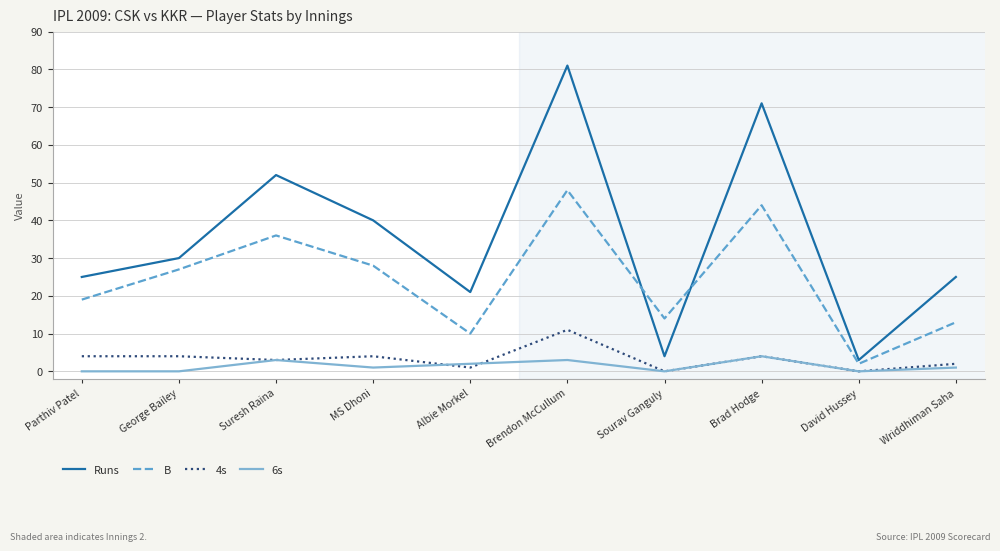

At how many categories does at least one series exceed 41?

3